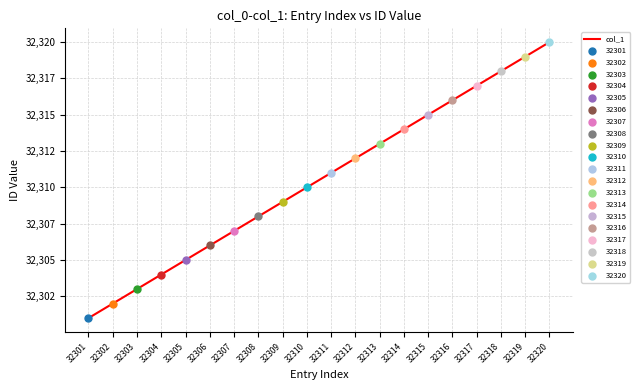

Between 32307 and 32313, which is larger?

32313